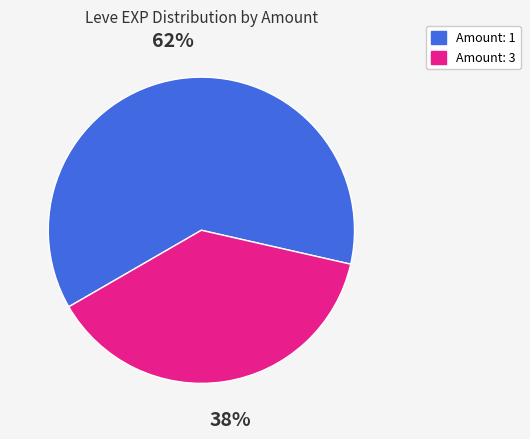

To the nearest percent, what is the difference between the largest and smallest slice percentages?

24%